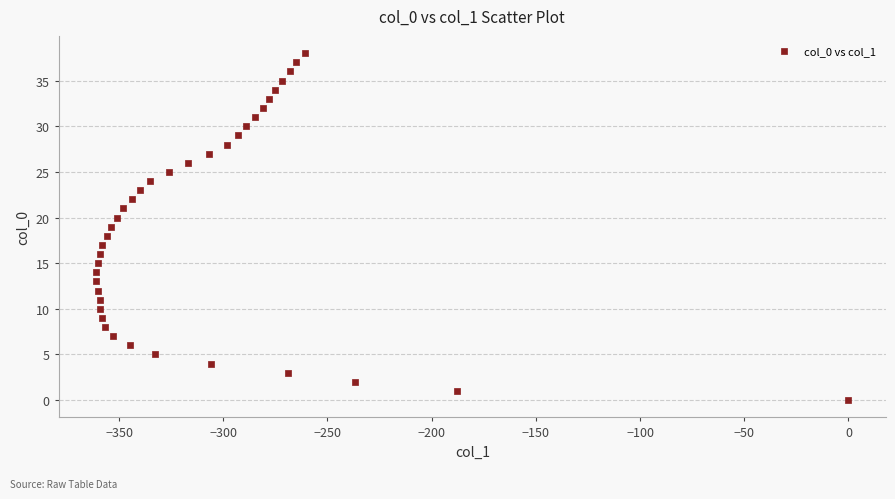

What is the range of Y values (max minus min)?

38